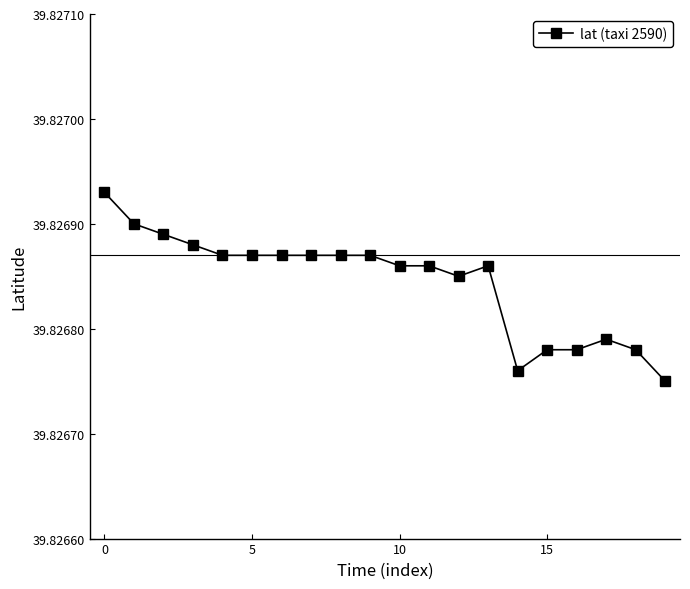

True or false: there are more than 0 points higher than both neighbors.

True